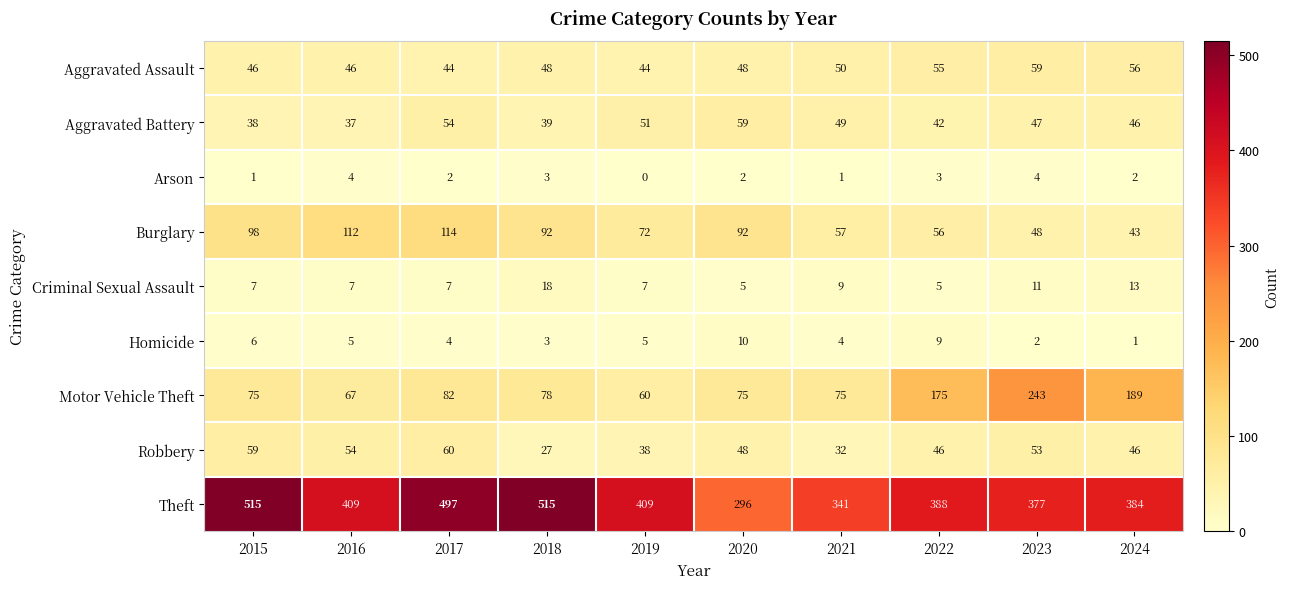

Which series has the largest total across all categories?

Theft